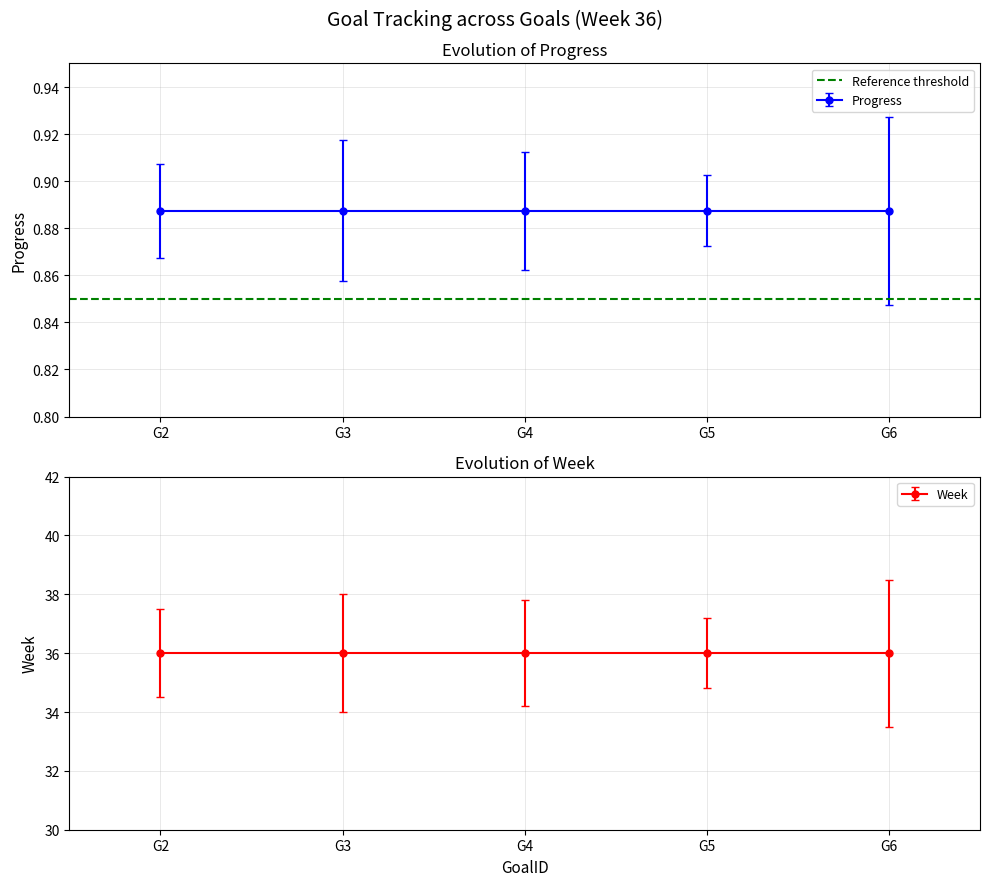

True or false: Week and Progress intersect in this chart.

False